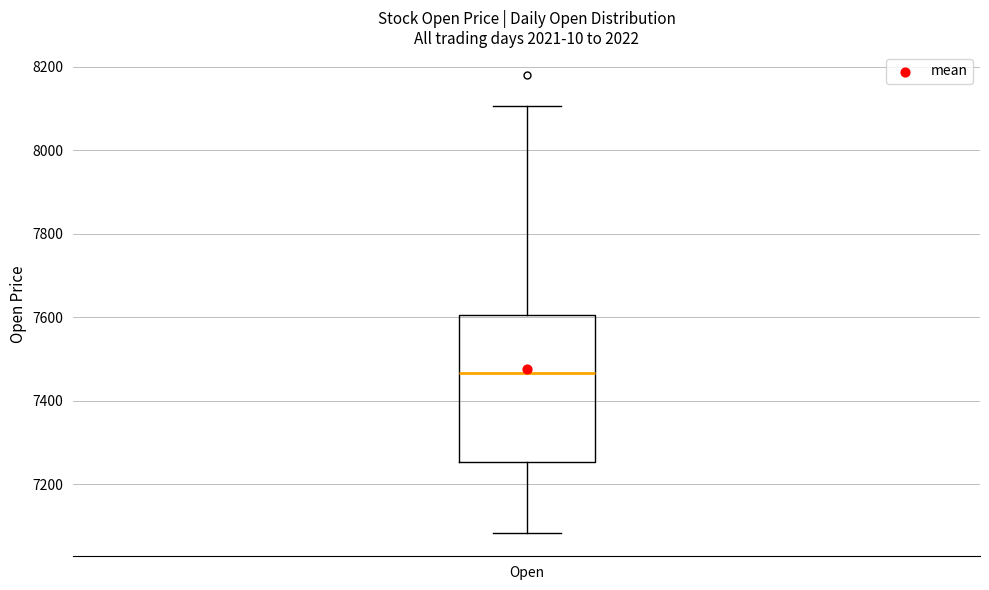

Read this box plot against the y-axis: the position of the median line, the range covered by the box, and the ends of both whiskers. The values are not printed on the chart, so give them approximately, as read against the axis.

median 7460, box 7260 to 7600, whiskers 7080 to 8100